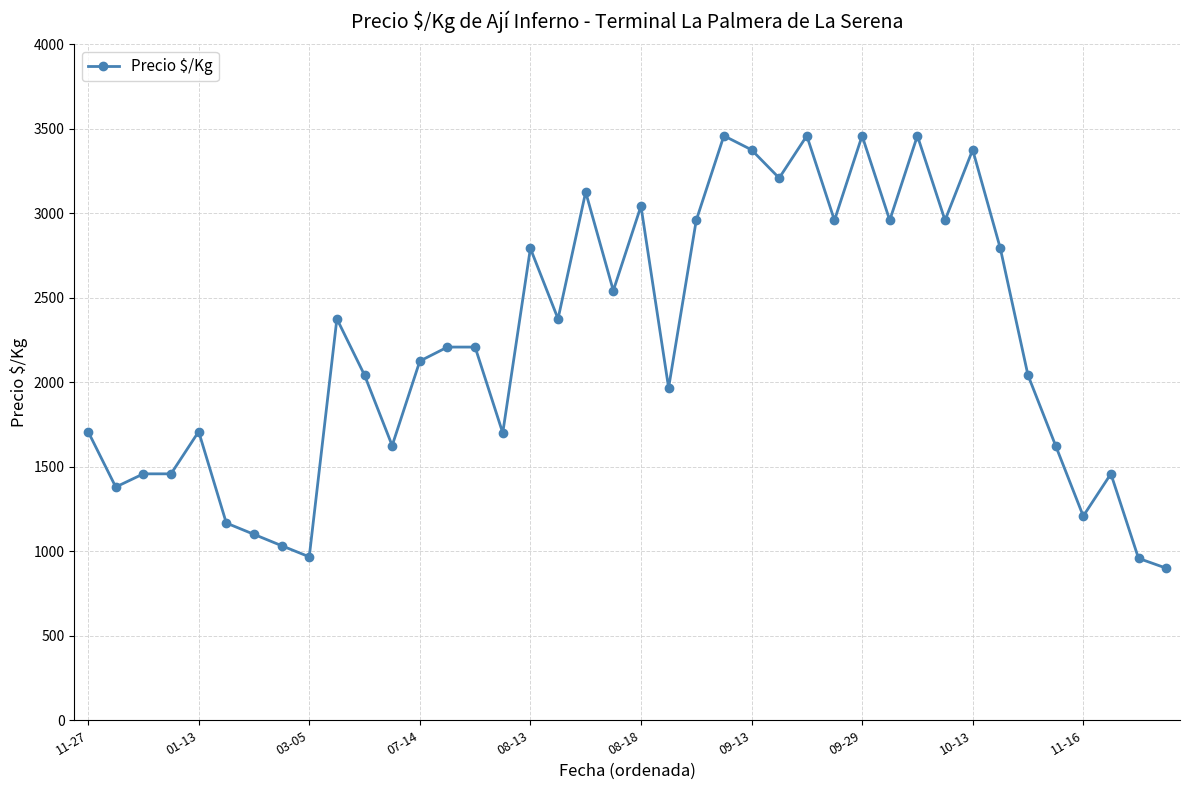

What is the value of the 30th point from the left?

2958